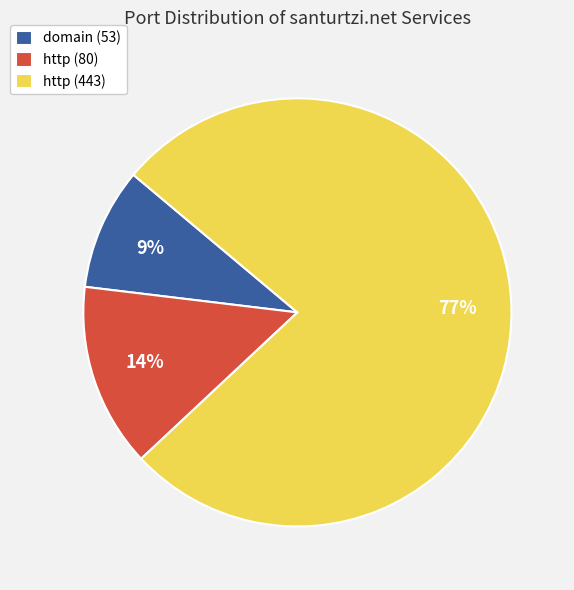

Is it true that http (80) is 14% of the pie?

True